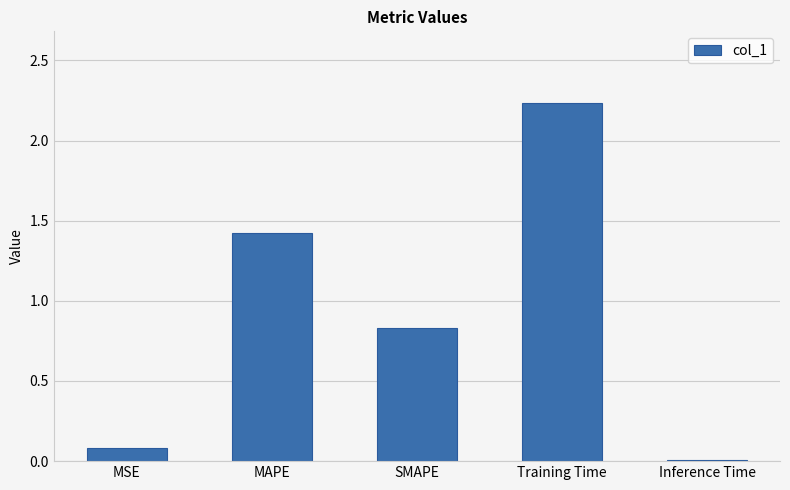

What is the sum of the values at Training Time and MAPE?

3.7